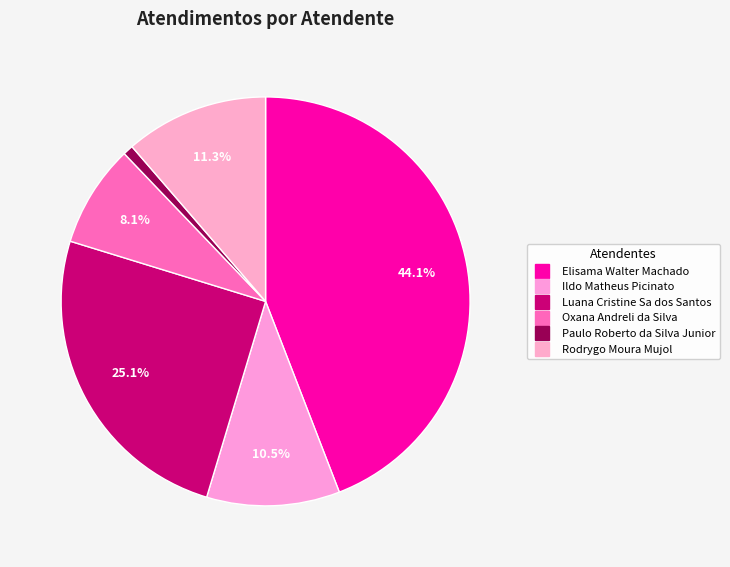

Does Rodrygo Moura Mujol account for over 50% of the chart?

No